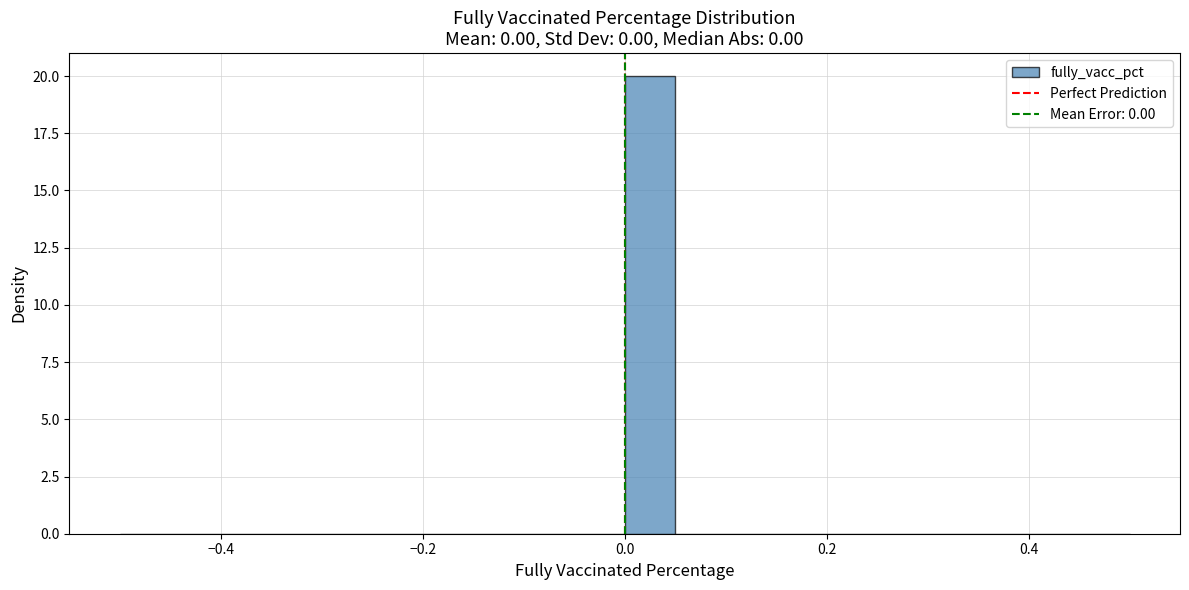

Read against the x-axis, roughly where is the centre of the tallest bar?

0.02